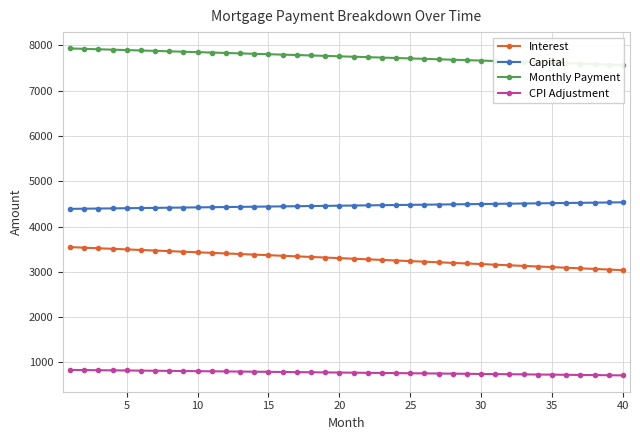

How many values in the Capital series exceed 4463?

20